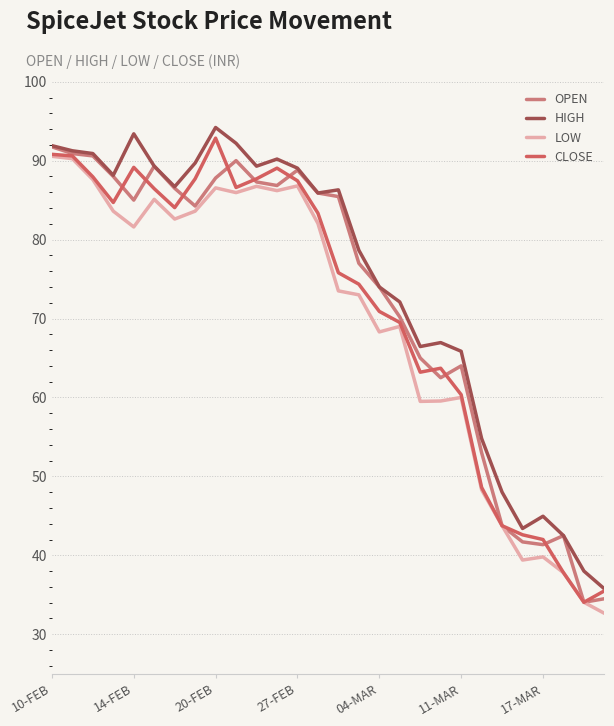

What is the maximum value shown in the chart?

94.2